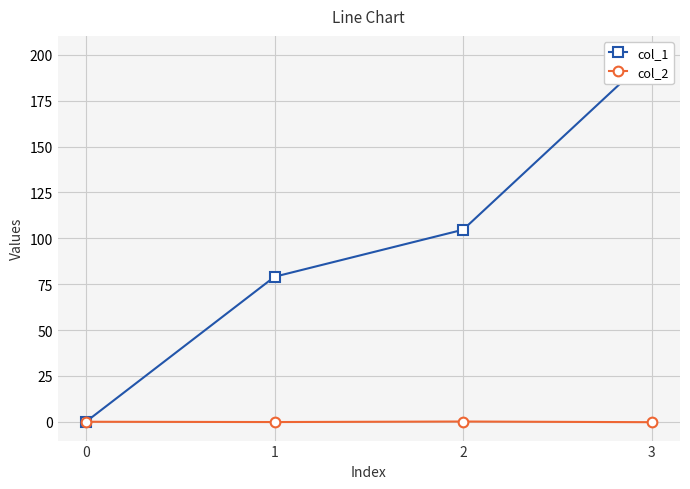

Which label corresponds to the largest value in the chart?

3